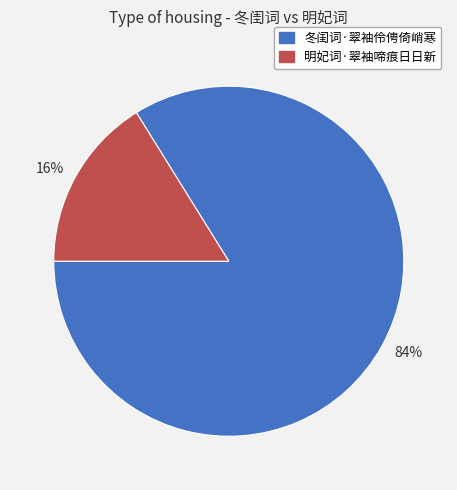

Is it true that 16% is 16% of the pie?

True